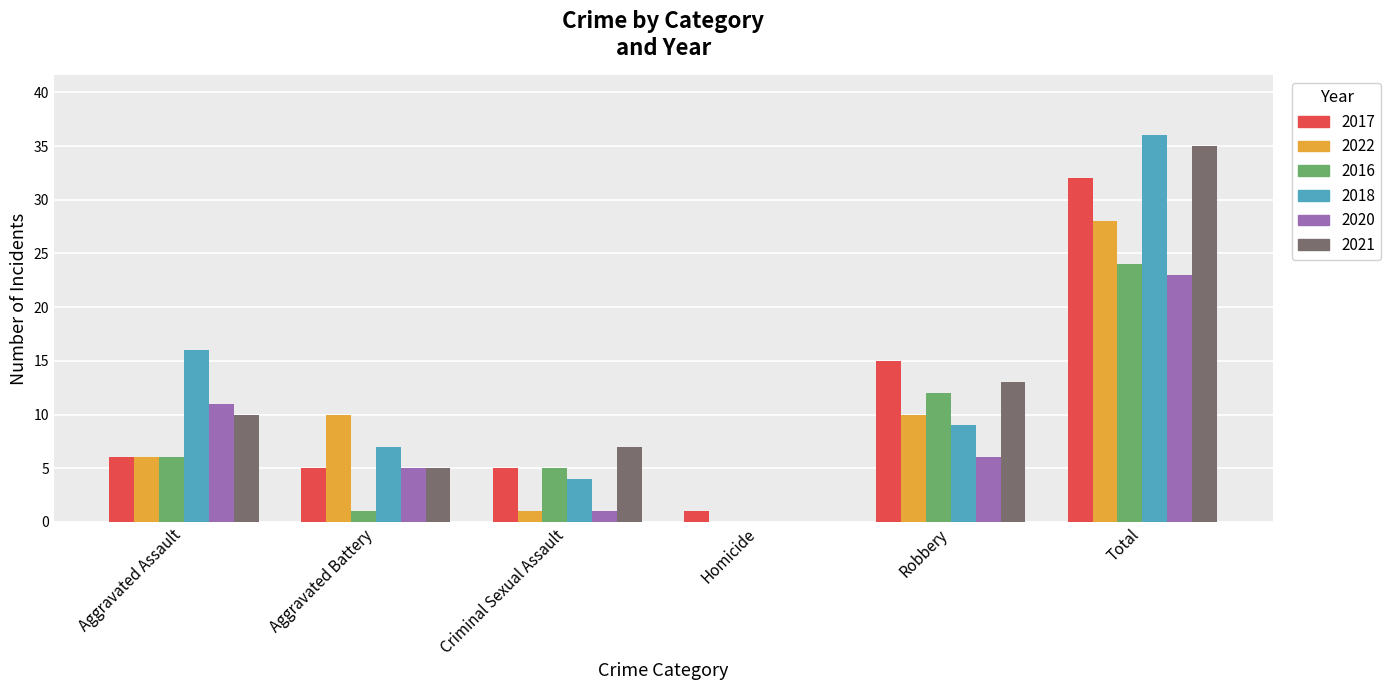

Is the value of 2017 at Total greater than the value of 2022 at Robbery?

Yes